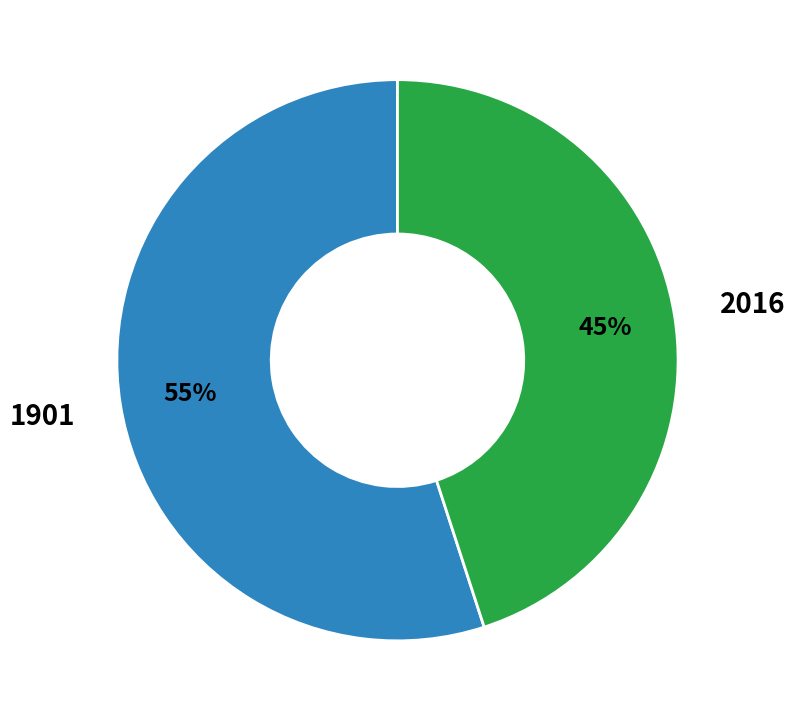

To the nearest percent, what is the average slice percentage?

50%